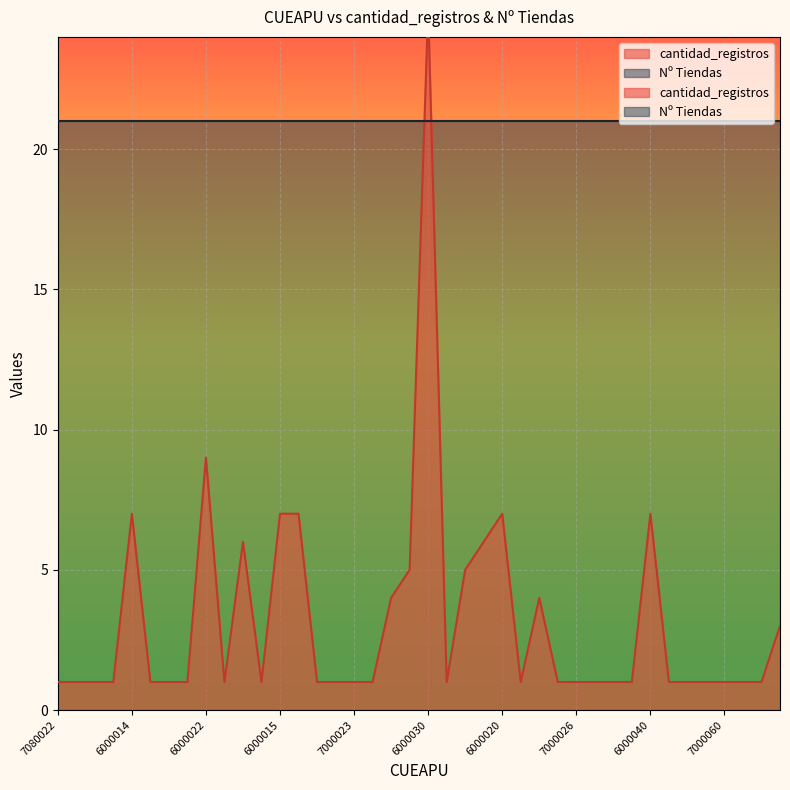

Is it true that the value at 6000040 is 7?

True